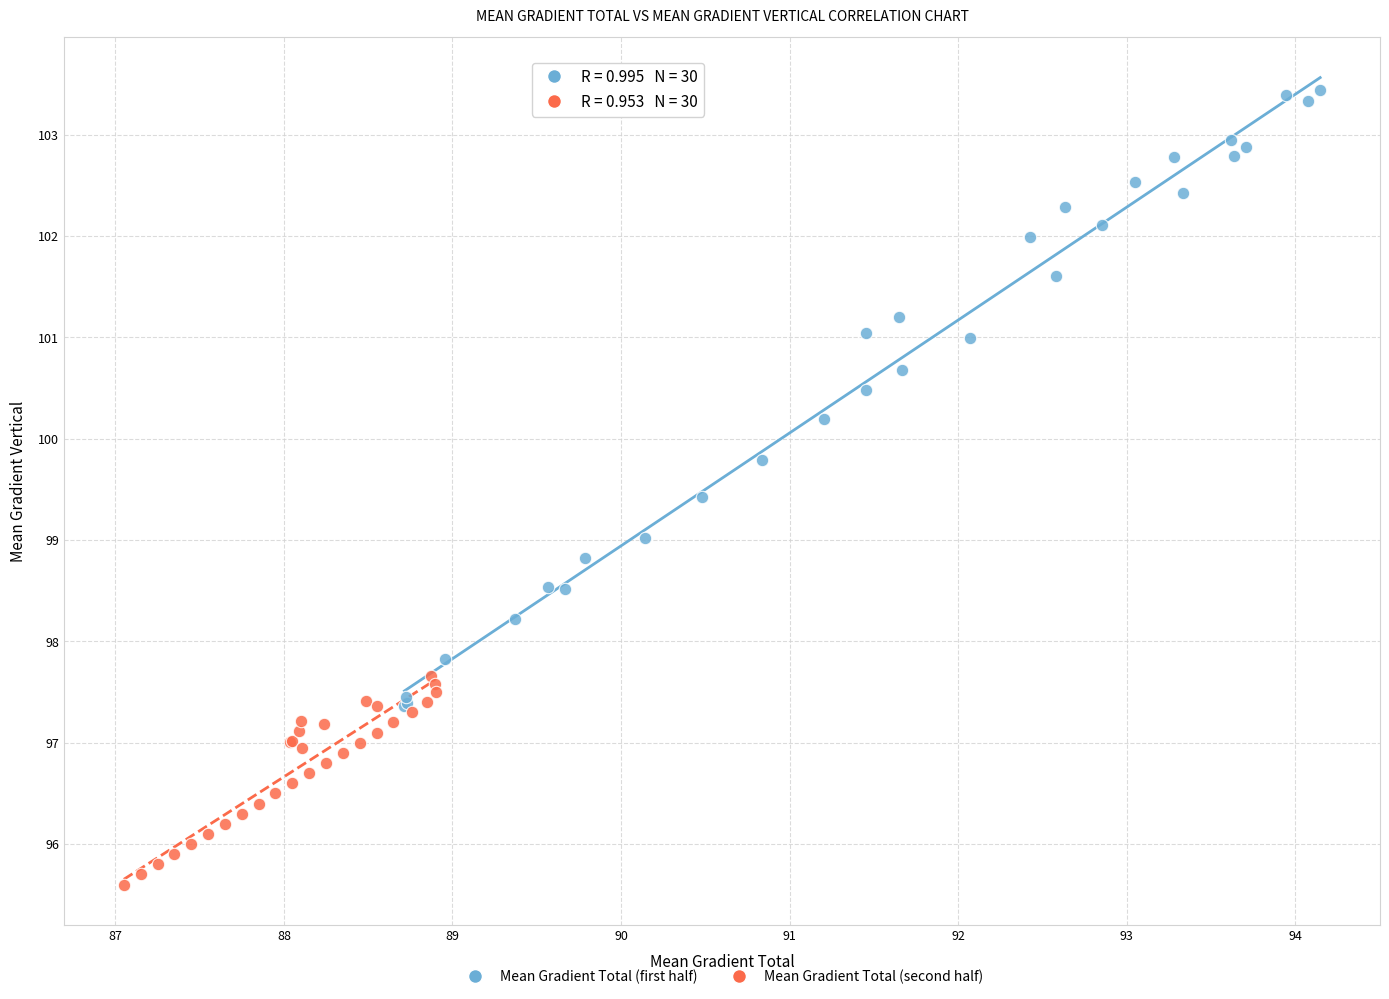

Which series reaches the maximum Y coordinate?

Mean Gradient Total (first half)